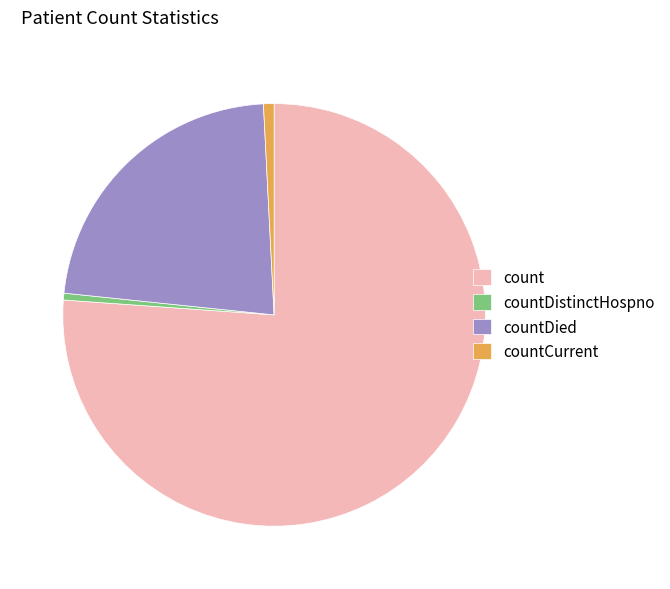

Which slice represents more than half of the pie?

count